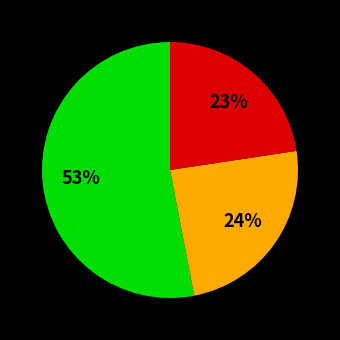

To the nearest percent, what is the difference between the largest and smallest slice percentages?

30%